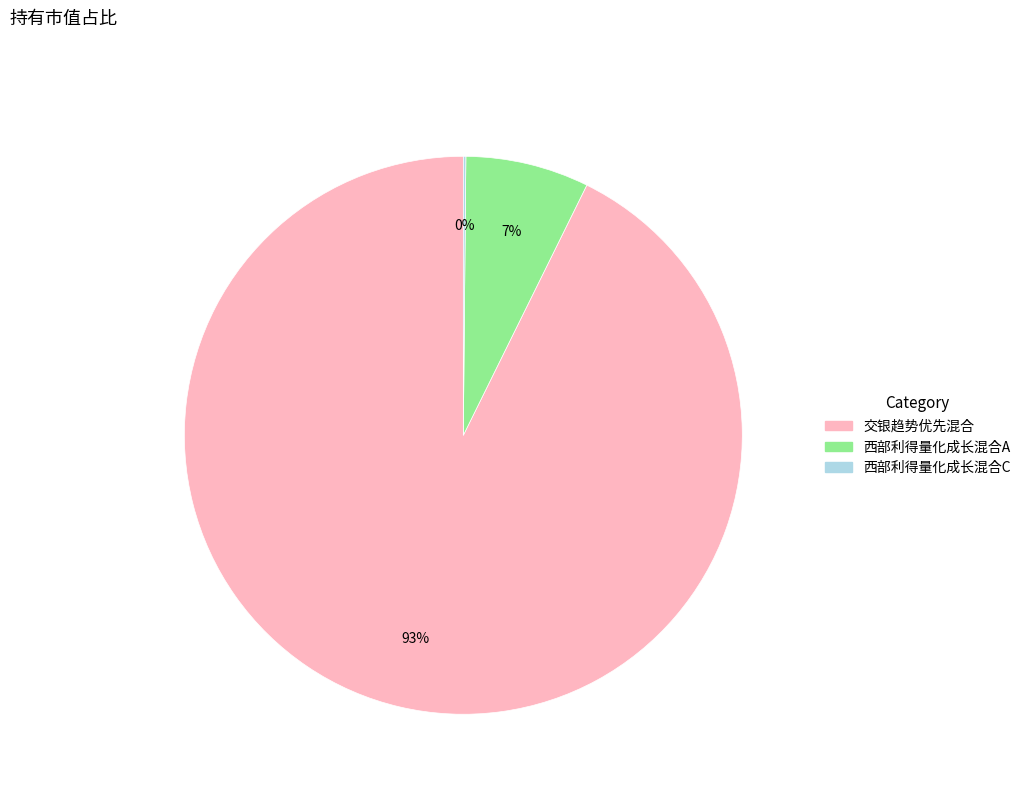

Combined, do 西部利得量化成长混合A and 交银趋势优先混合 account for over 50%?

Yes